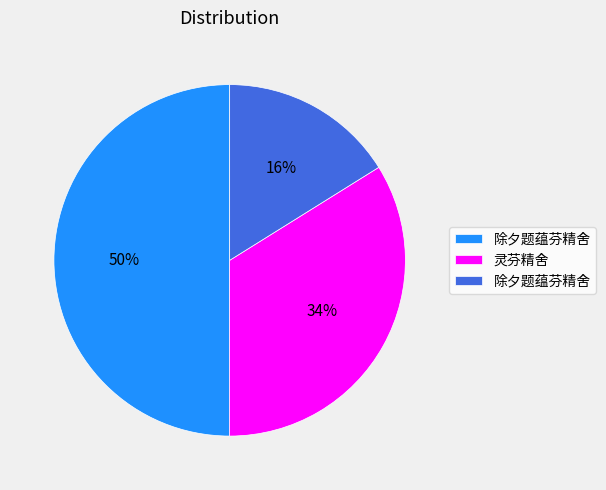

To the nearest percent, what is the difference between the largest and smallest slice percentages?

34%